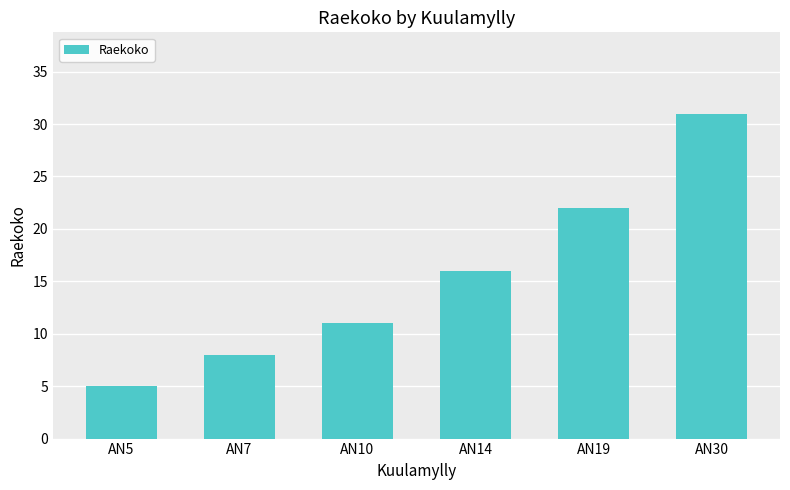

Are the bars grouped side by side (vs. stacked)?

No